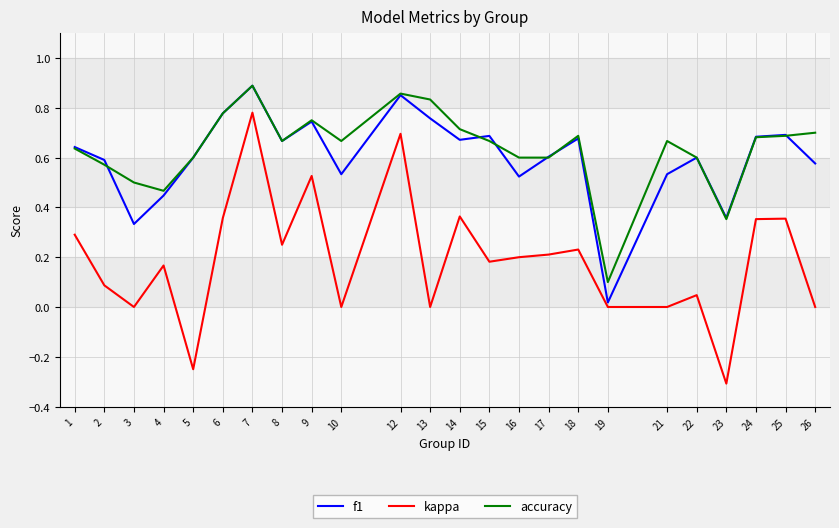

True or false: kappa and accuracy intersect in this chart.

False